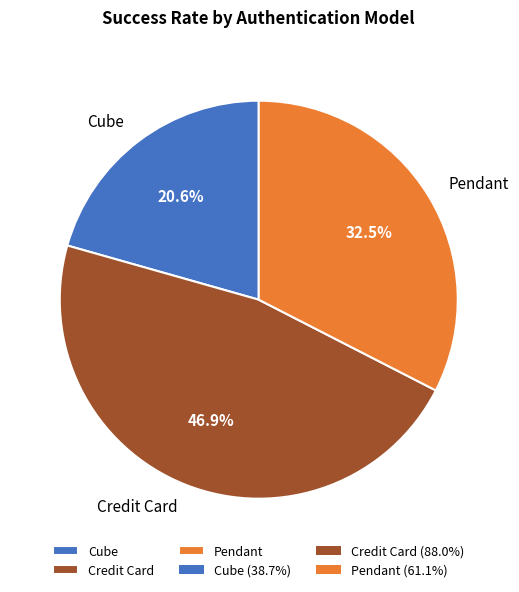

How many segments does this pie chart have?

3